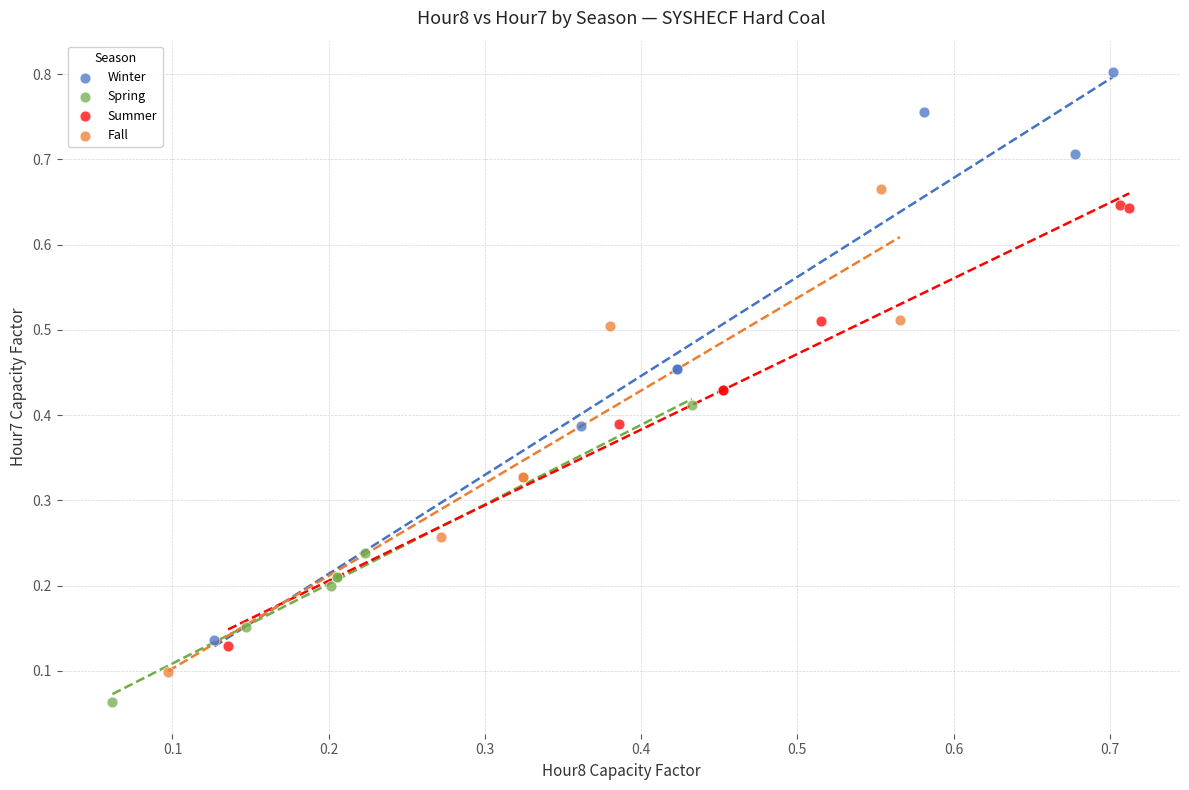

Which series has the largest Y range (max minus min)?

Winter